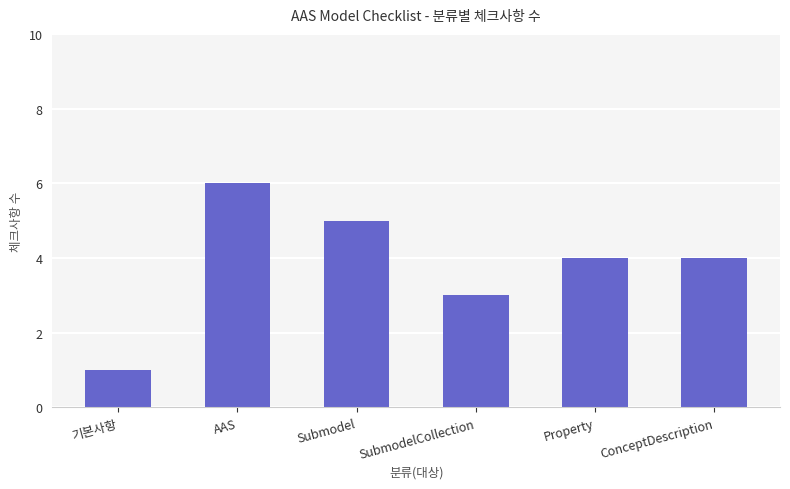

True or false: the data shows 5 at Submodel.

True